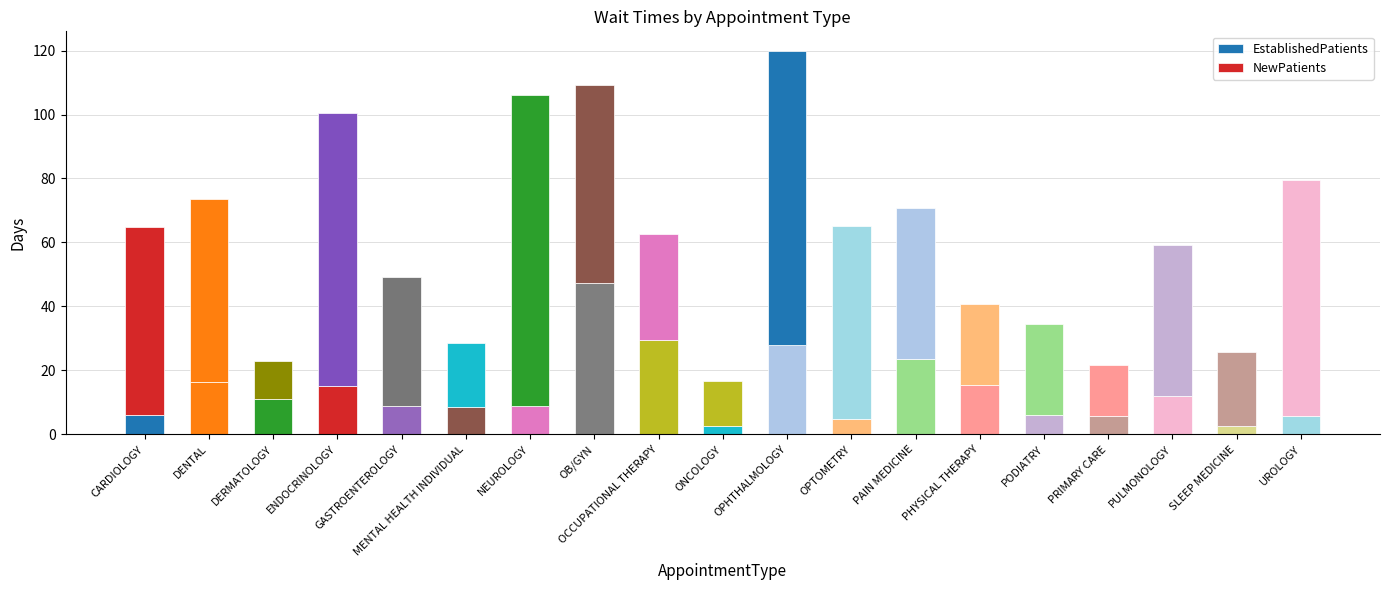

True or false: NewPatients has a value of 16.1 at DERMATOLOGY.

False